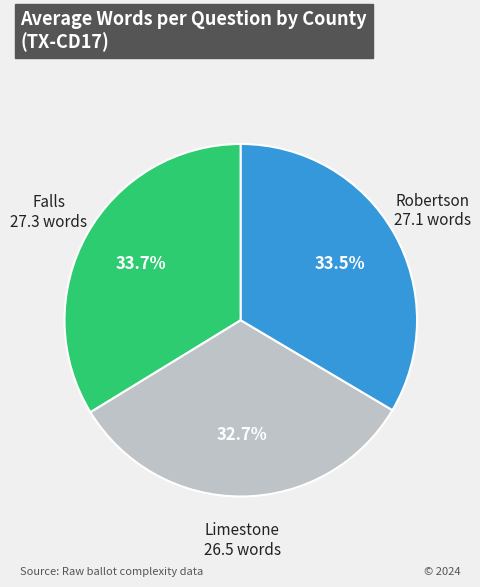

Is it true that Falls is 34% of the pie?

True